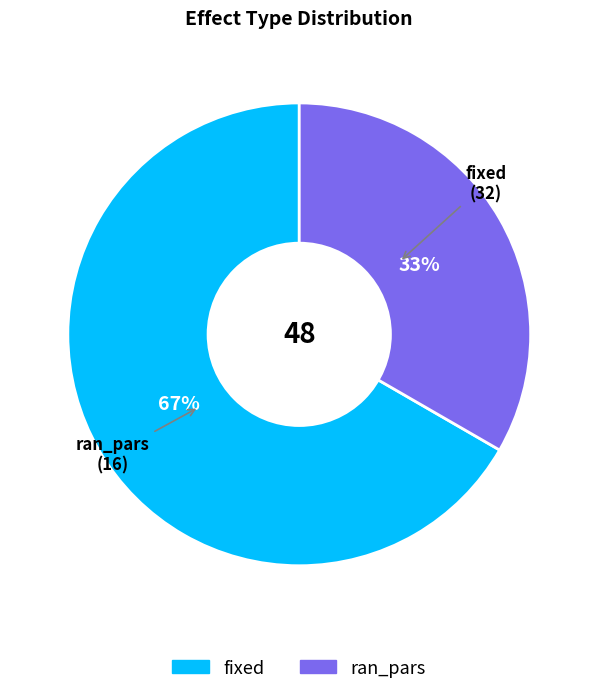

Which slice represents more than half of the pie?

fixed